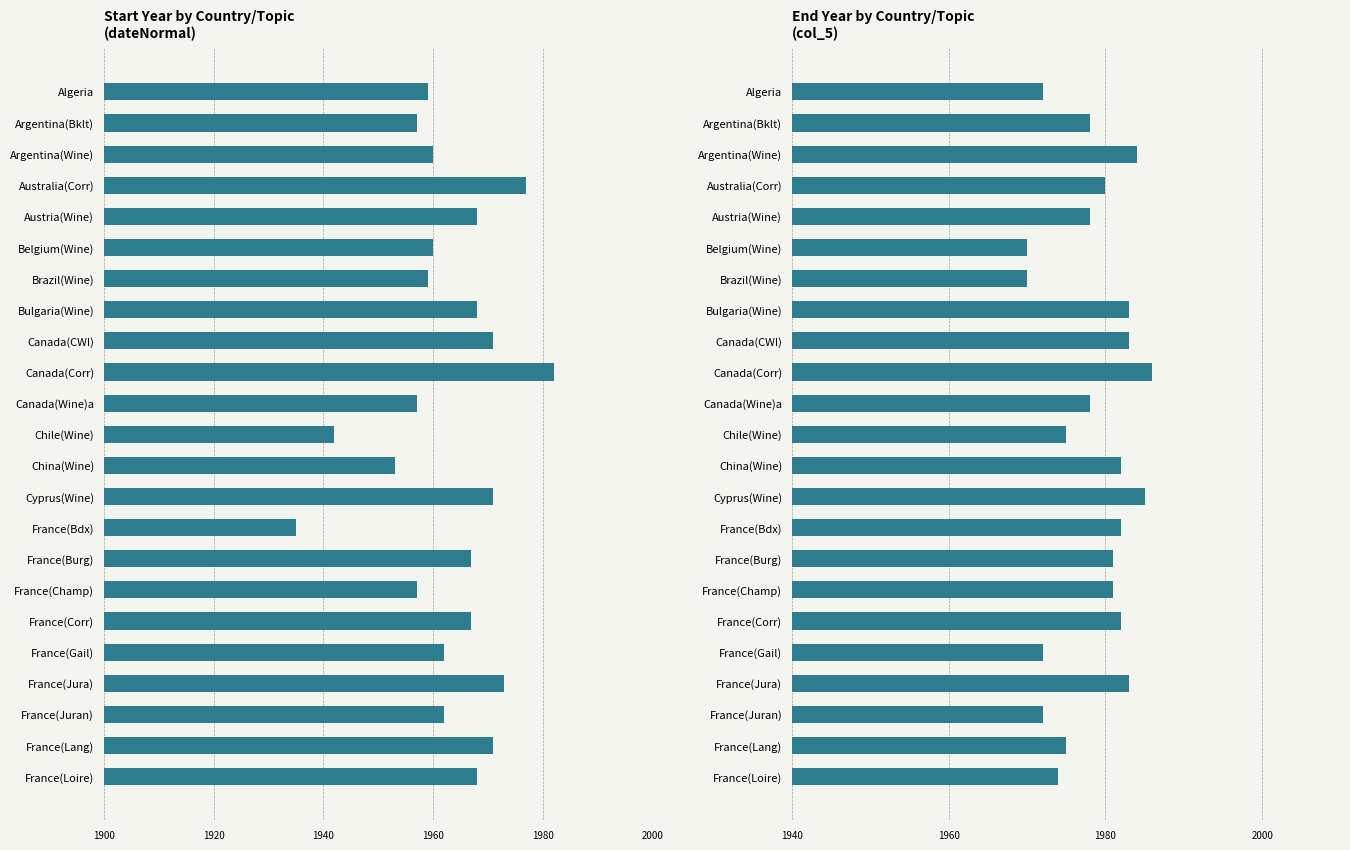

Reading left to right, extract all data points from this chart.

dateNormal: 1959	1957	1960	1977	1968	1960	1959	1968	1971	1982	1957	1942	1953	1971	1935	1967	1957	1967	1962	1973	1962	1971	1968
col_5: 1972	1978	1984	1980	1978	1970	1970	1983	1983	1986	1978	1975	1982	1985	1982	1981	1981	1982	1972	1983	1972	1975	1974